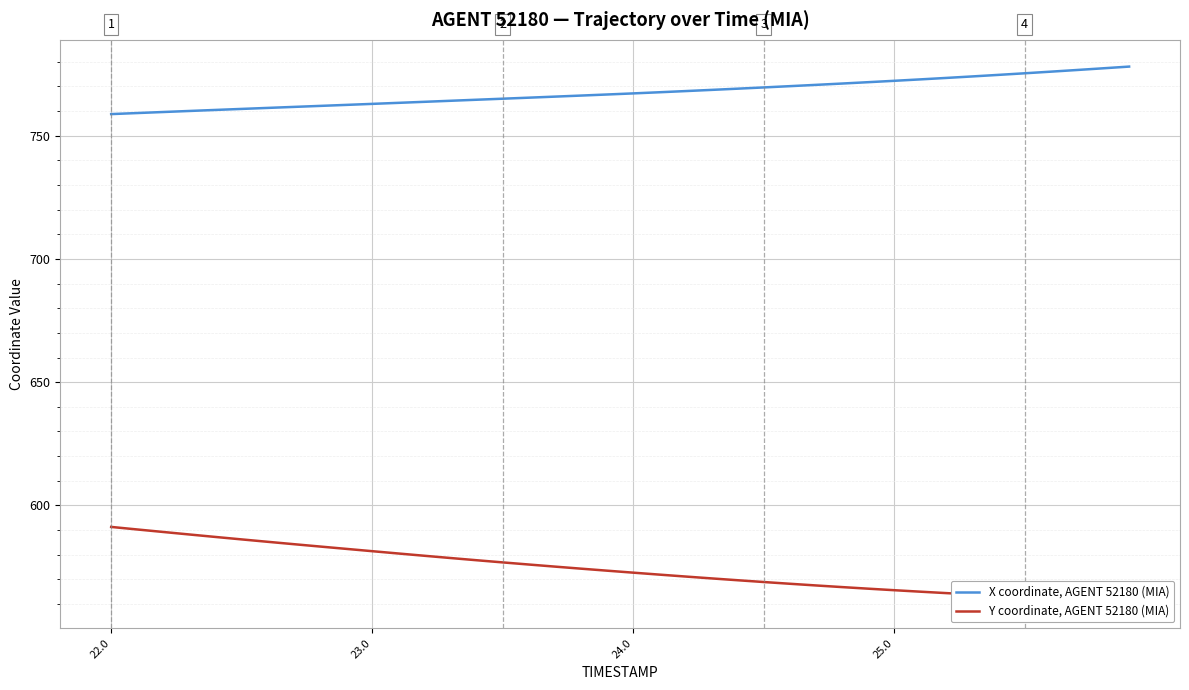

Which series has the widest spread of values?

Y coordinate, AGENT 52180 (MIA)